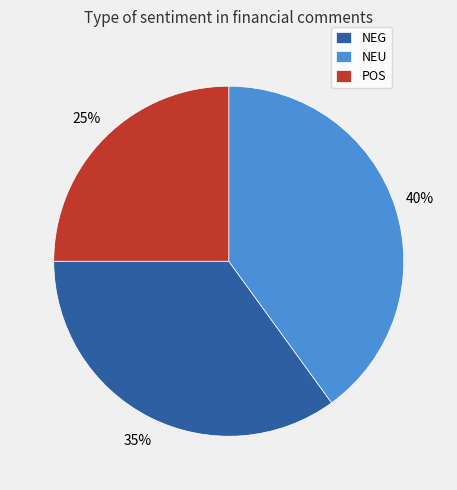

To the nearest percent, what is the difference between the largest and smallest slice percentages?

15%